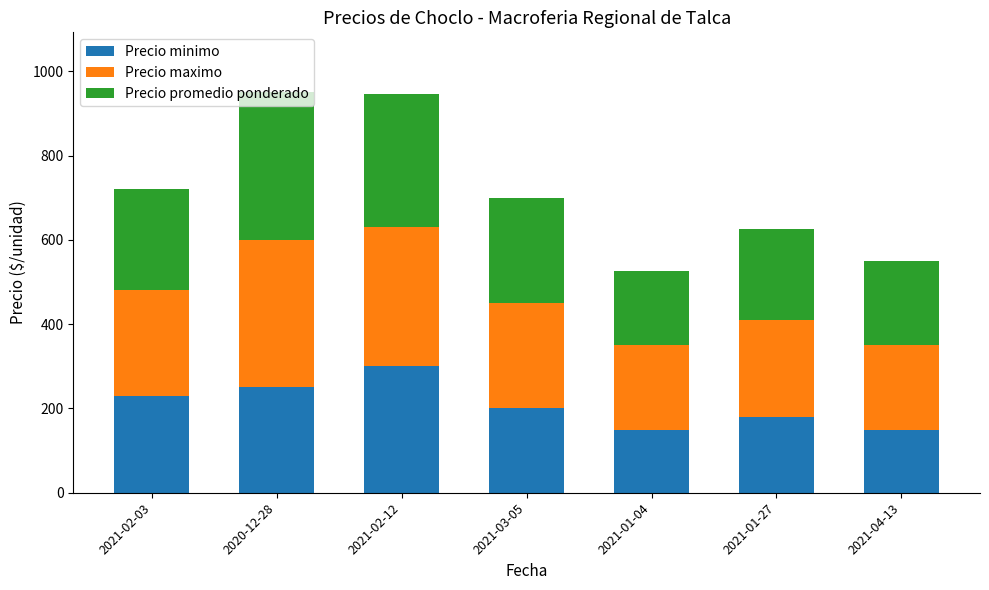

What is the sum of the Precio minimo values at 2021-02-03 and 2021-01-27?

410